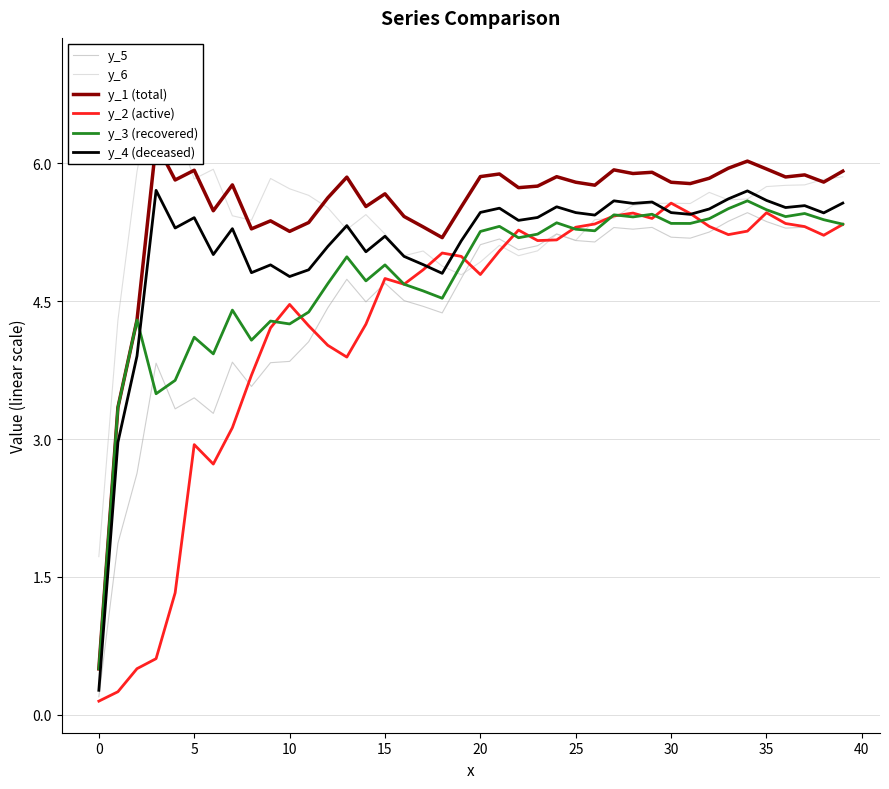

The y_5 series shows 8.9 at 33. True or false?

False